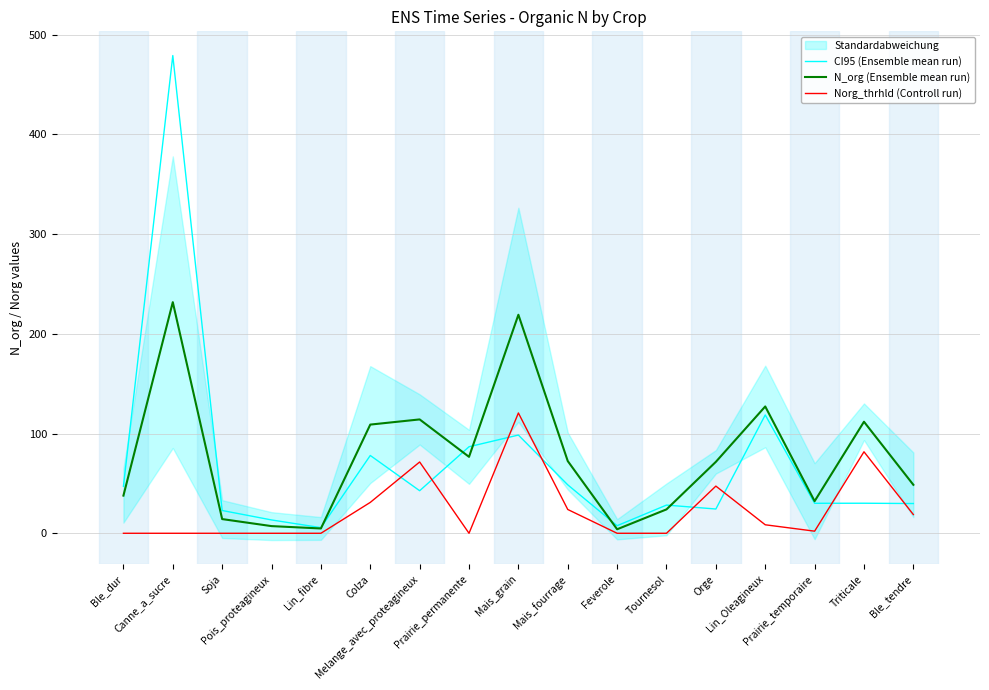

Which label corresponds to the largest value in the chart?

Canne_a_sucre